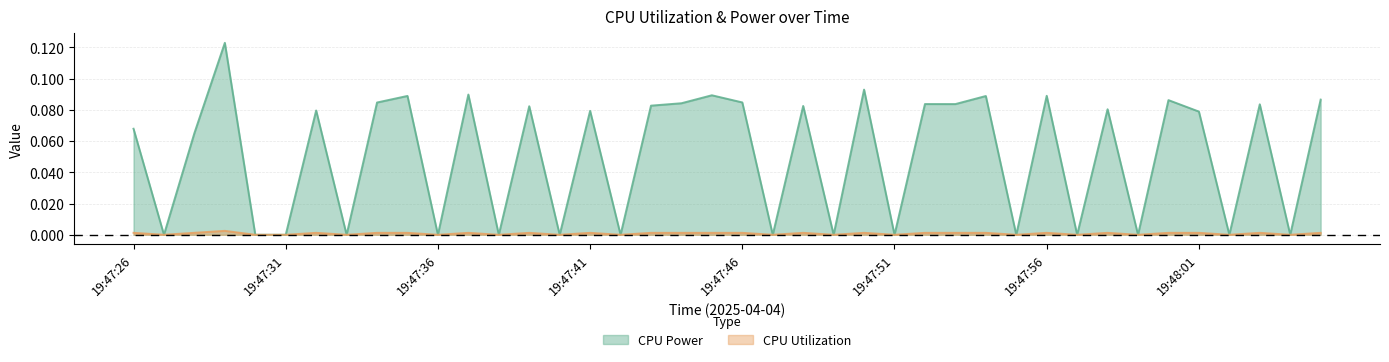

Is it true that CPU Power equals 0.1 at 19:48:01?

True